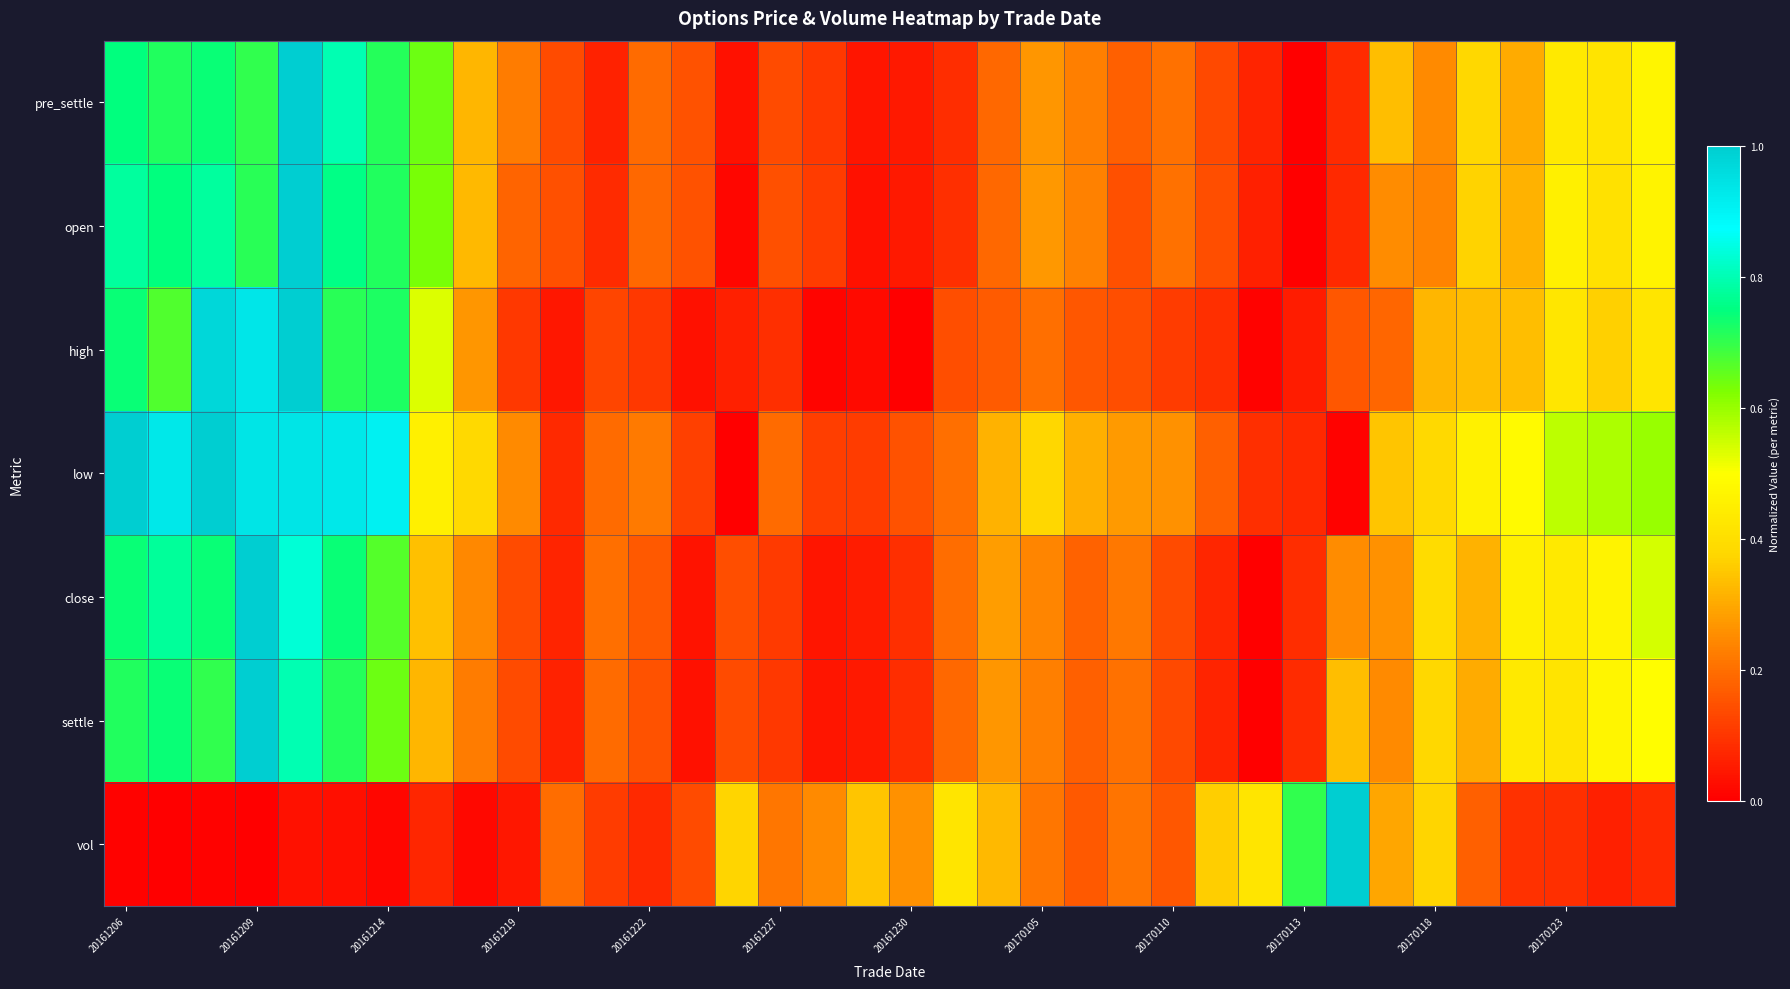

Which series has the largest total across all categories?

low